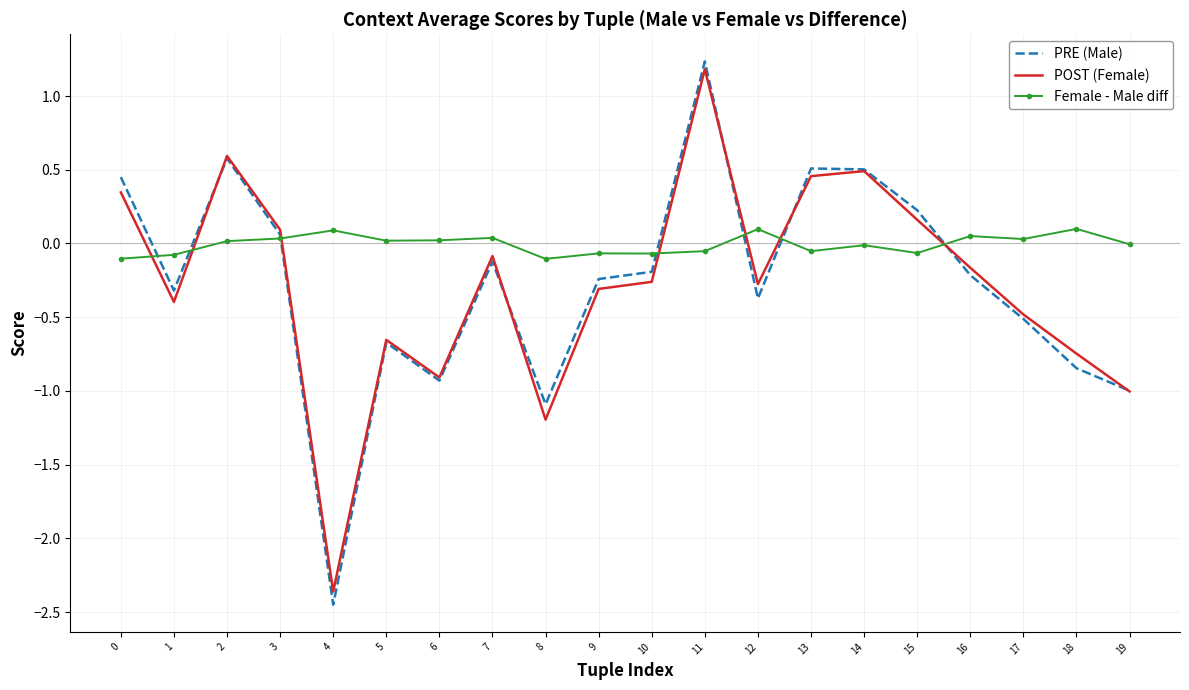

Which series has the largest total across all categories?

Female - Male diff